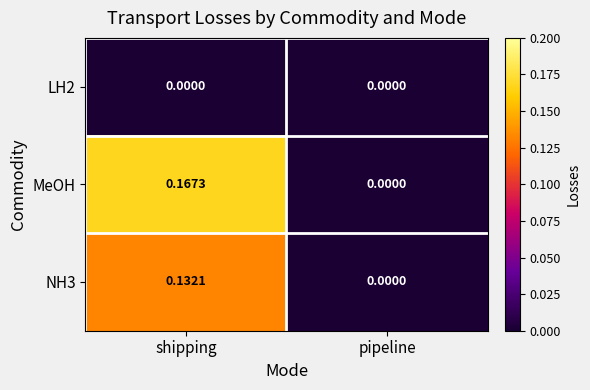

Which series has the largest total across all categories?

MeOH